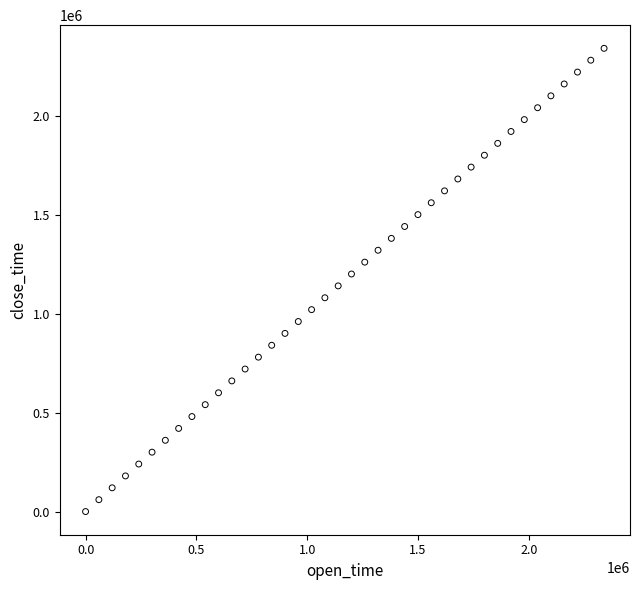

What is the range of X values (max minus min)?

2340000